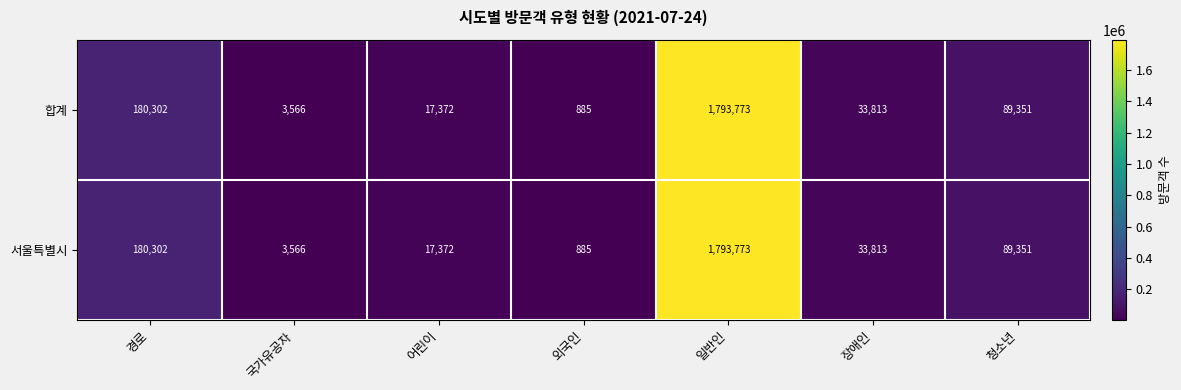

Rank the categories by 서울특별시 value from highest to lowest.

일반인, 경로, 청소년, 장애인, 어린이, 국가유공자, 외국인